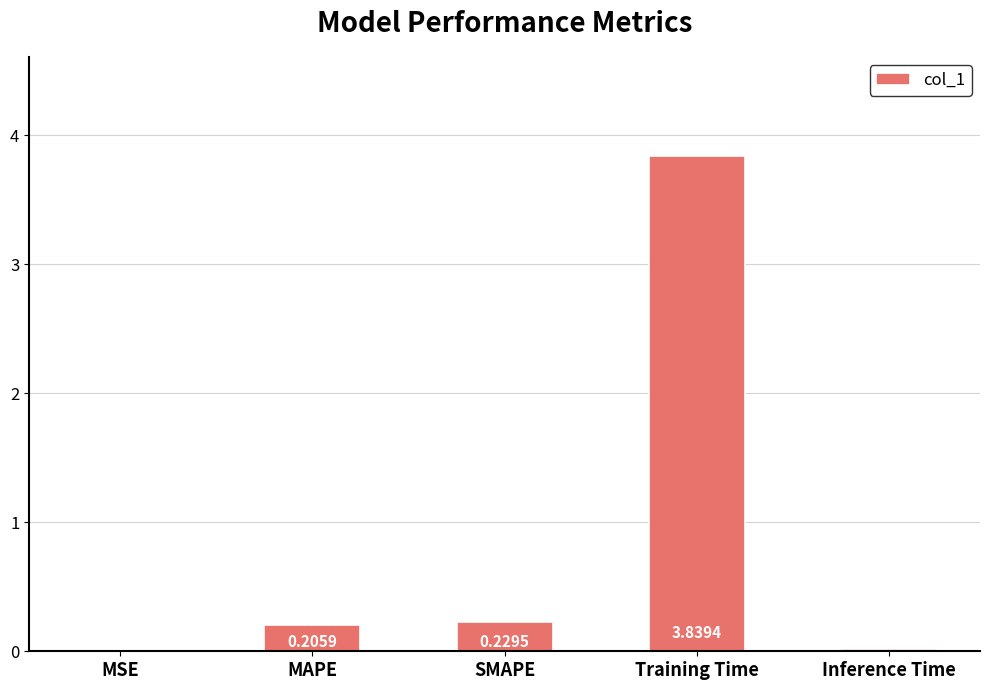

What is the sum of all values?

4.3